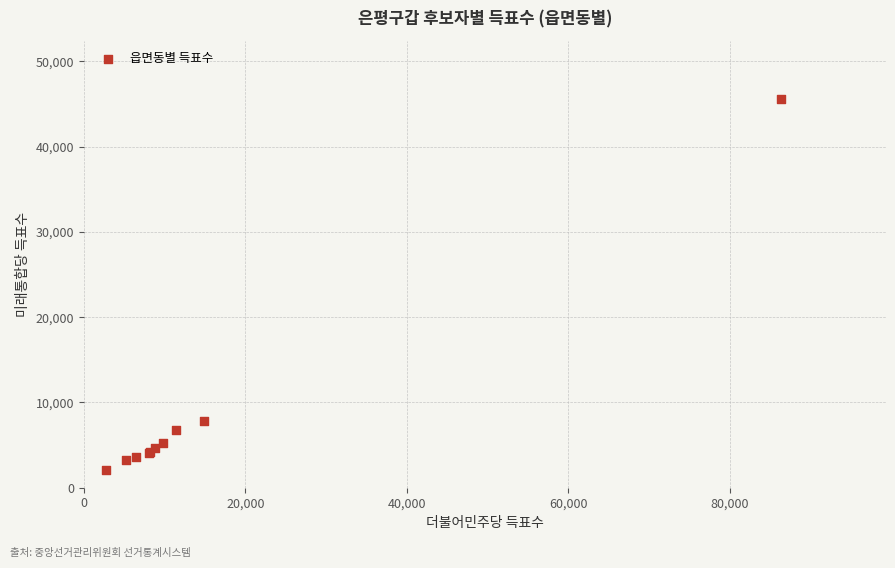

What Y value in the scatter plot is closest to 23833?

7848